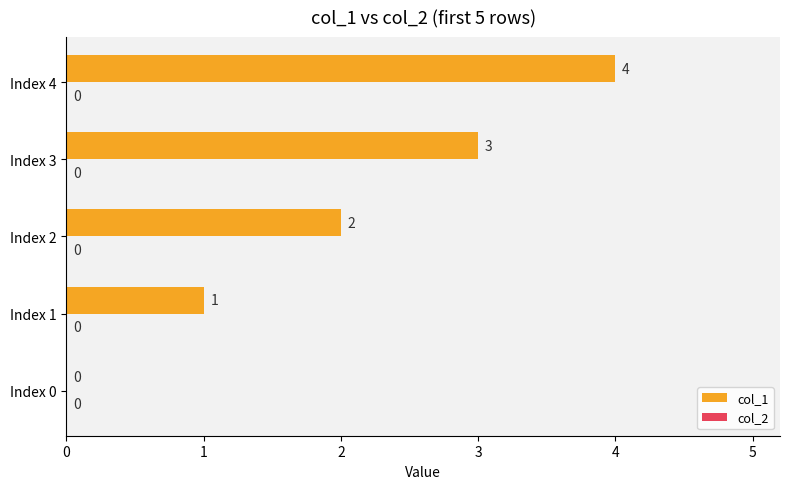

What is the sum of the values at Index 0 and Index 4?

4